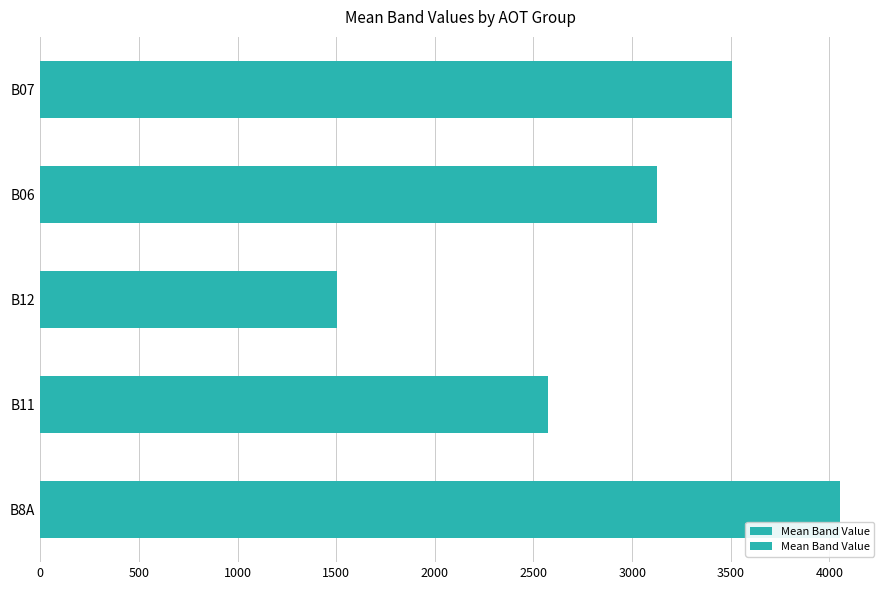

Count the number of categories in the chart.

5